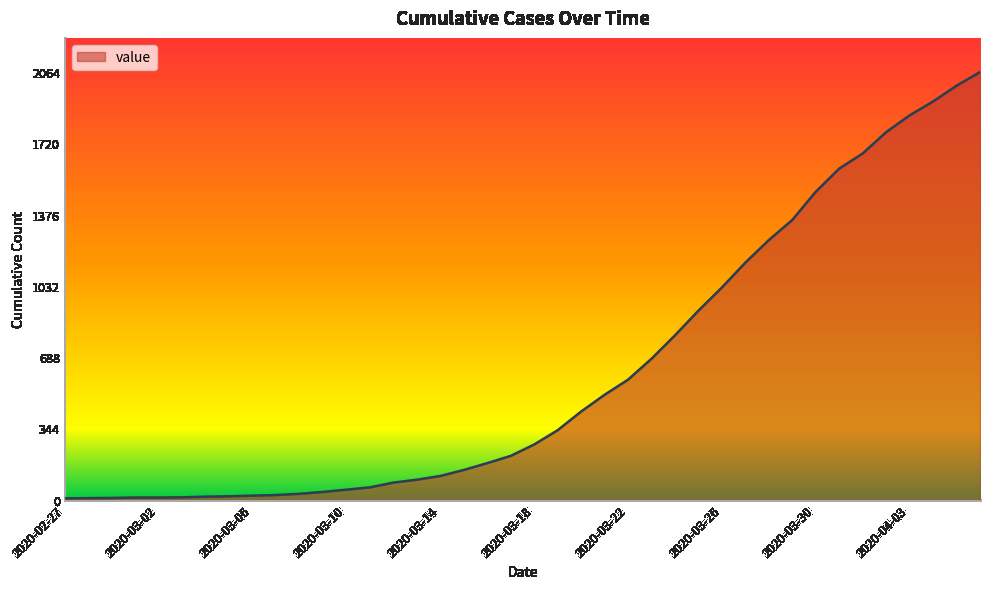

What is the greatest value displayed?

2064